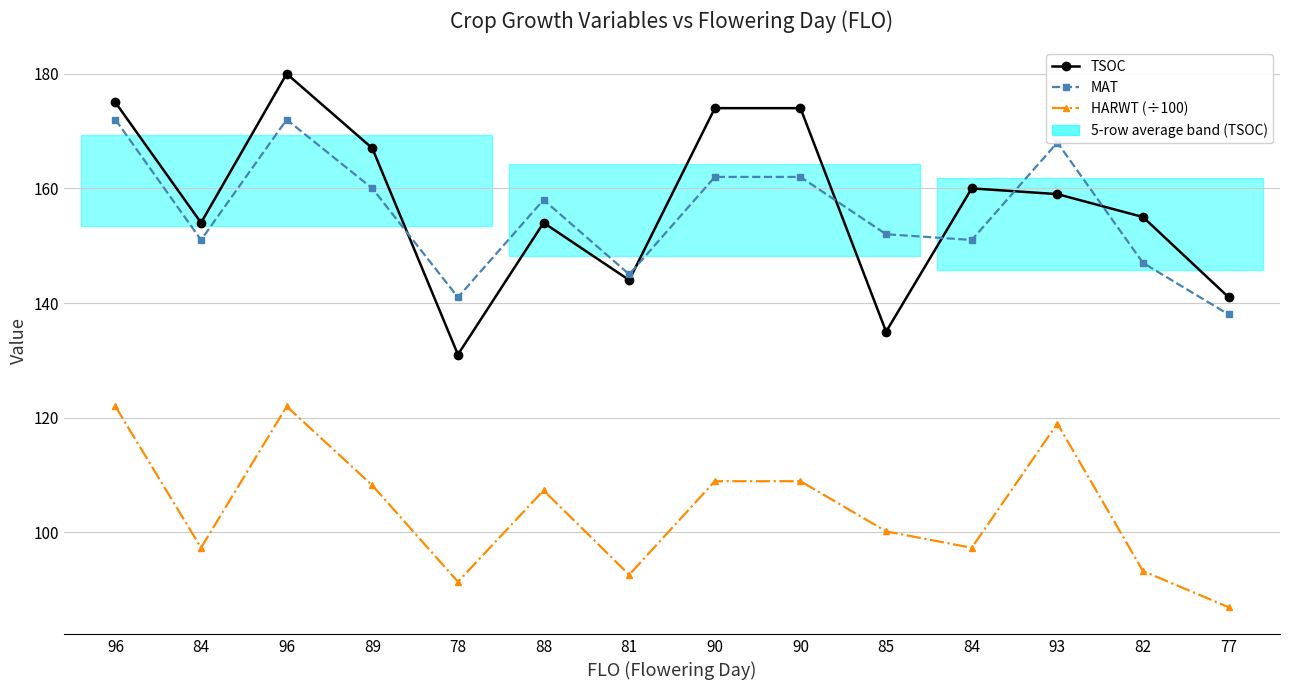

Rank the categories by MAT value from highest to lowest.

96, 96, 93, 90, 90, 89, 88, 85, 84, 84, 82, 81, 78, 77